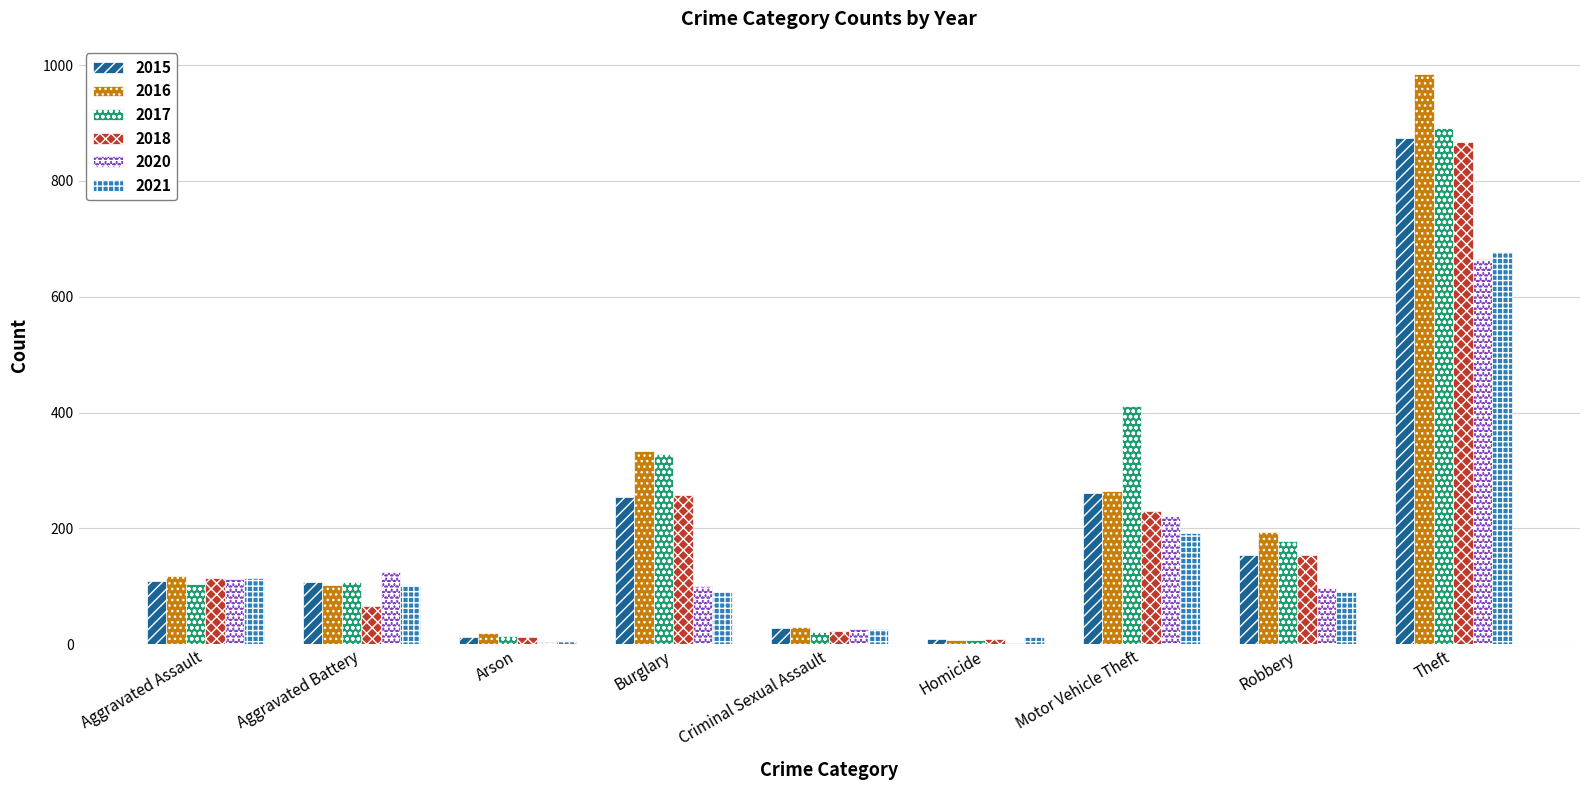

What is the spread (max minus min) of values at Robbery?

103